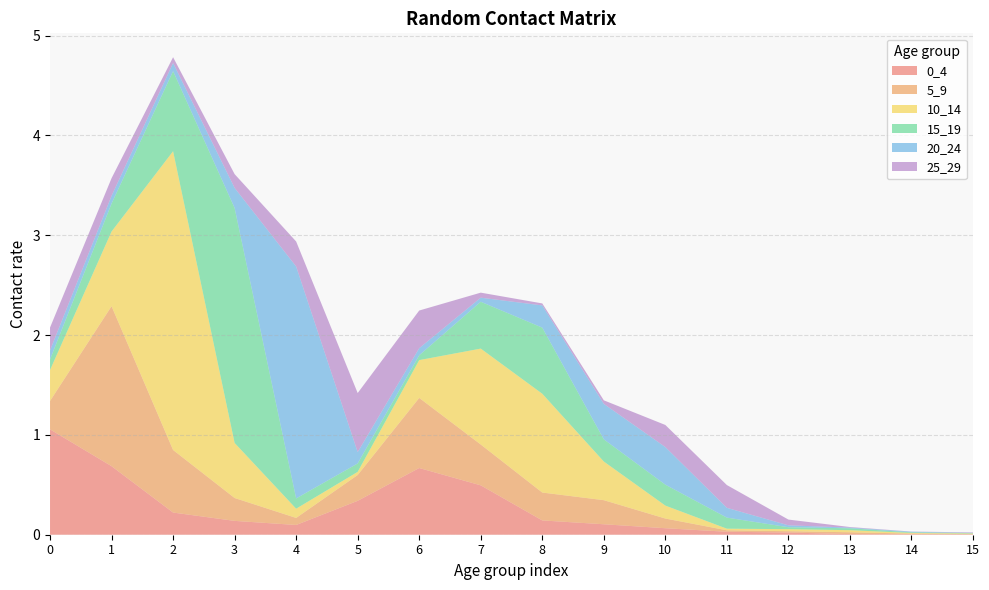

Reading right to left, transcribe all the data shown in this chart.

0_4: 0.0	0.0	0.0	0.0	0.0	0.1	0.1	0.1	0.5	0.7	0.3	0.1	0.1	0.2	0.7	1.1
5_9: 0.0	0.0	0.0	0.0	0.0	0.1	0.2	0.3	0.4	0.7	0.3	0.1	0.2	0.6	1.6	0.3
10_14: 0.0	0.0	0.0	0.0	0.0	0.1	0.4	1.0	1.0	0.4	0.0	0.1	0.6	3.0	0.7	0.3
15_19: 0.0	0.0	0.0	0.0	0.1	0.2	0.2	0.7	0.5	0.0	0.1	0.1	2.4	0.8	0.3	0.1
20_24: 0.0	0.0	0.0	0.0	0.1	0.4	0.4	0.2	0.0	0.1	0.1	2.3	0.2	0.1	0.1	0.1
25_29: 0.0	0.0	0.0	0.1	0.2	0.2	0.0	0.0	0.1	0.4	0.6	0.3	0.1	0.1	0.2	0.2